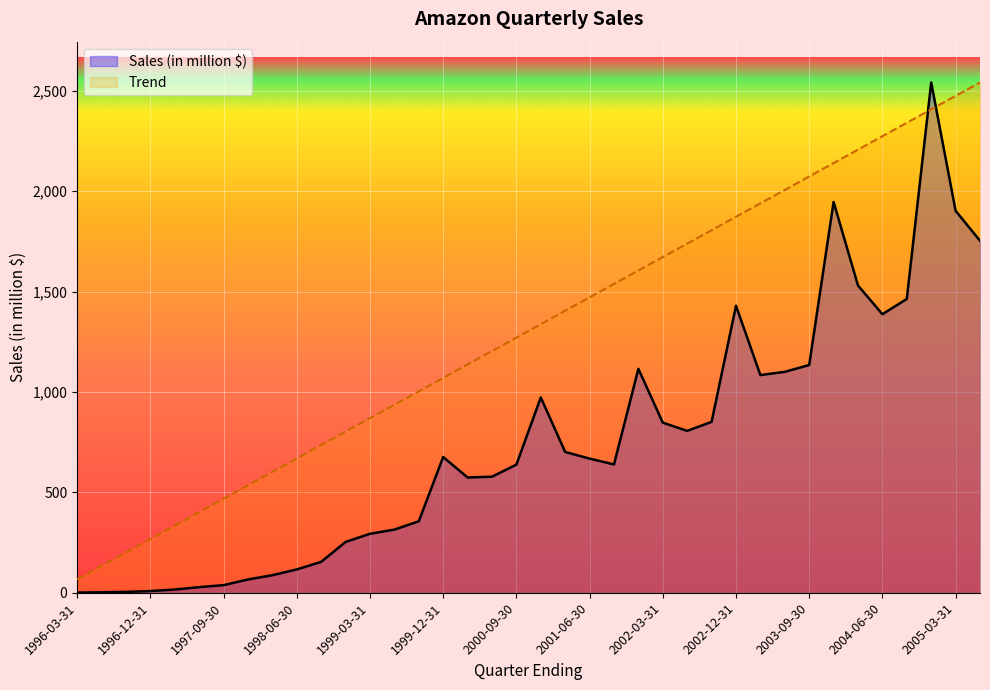

List the labels in order of Trend value, smallest first.

1996-03-31, 1996-06-30, 1996-09-30, 1996-12-31, 1997-03-31, 1997-06-30, 1997-09-30, 1997-12-31, 1998-03-31, 1998-06-30, 1998-09-30, 1998-12-31, 1999-03-31, 1999-06-30, 1999-09-30, 1999-12-31, 2000-03-31, 2000-06-30, 2000-09-30, 2000-12-31, 2001-03-31, 2001-06-30, 2001-09-30, 2001-12-31, 2002-03-31, 2002-06-30, 2002-09-30, 2002-12-31, 2003-03-31, 2003-06-30, 2003-09-30, 2003-12-31, 2004-03-31, 2004-06-30, 2004-09-30, 2004-12-31, 2005-03-31, 2005-06-30